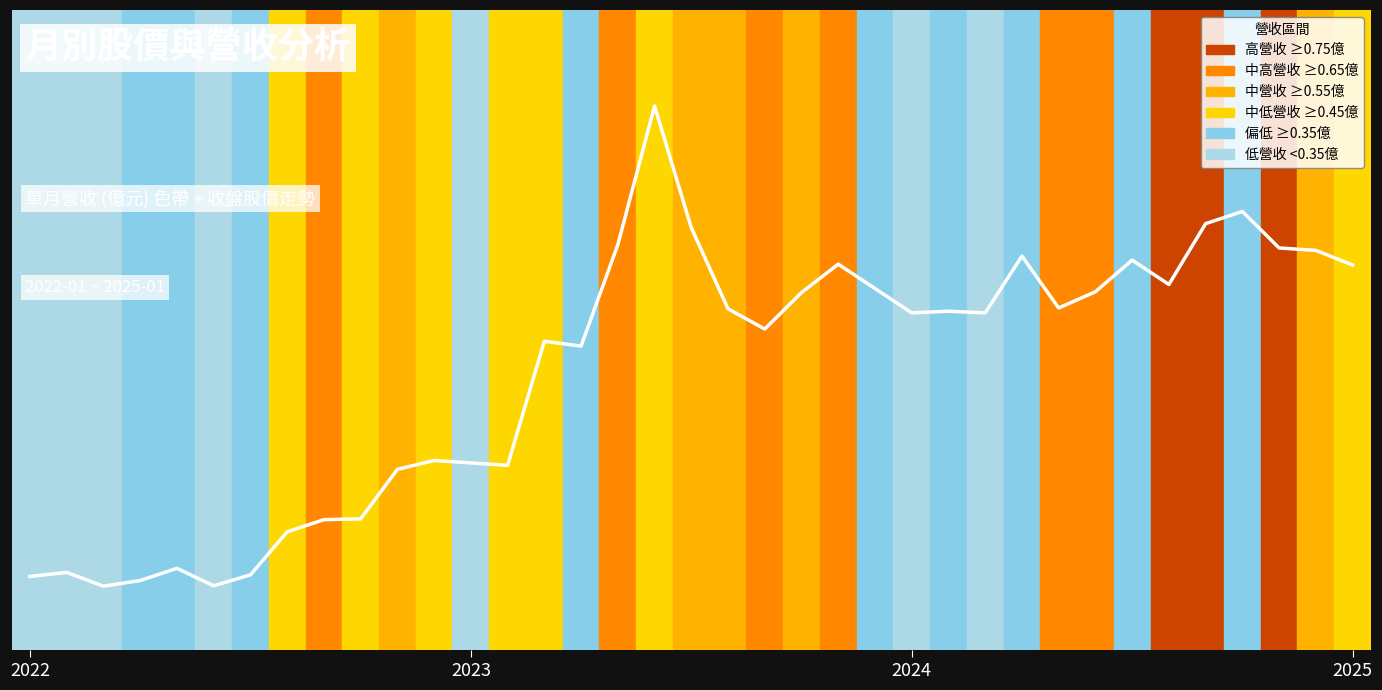

What is the maximum value shown in the chart?

0.8